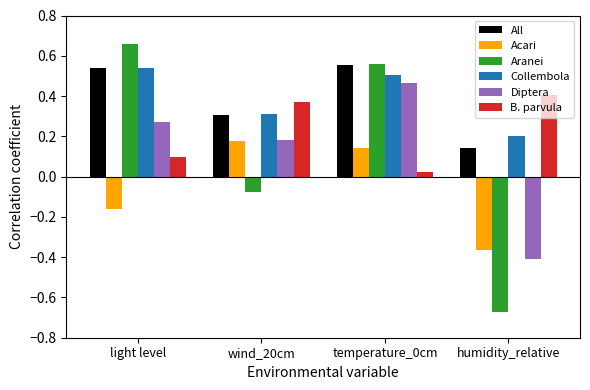

What is the total value across all series at wind_20cm?

1.3